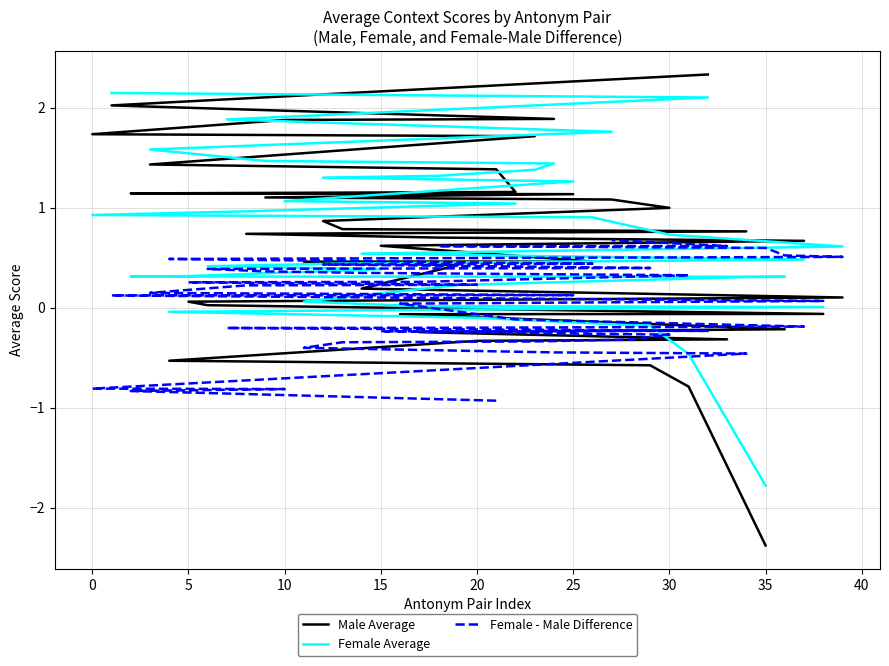

The value of Female Average at 5 is 0.3. True or false?

True